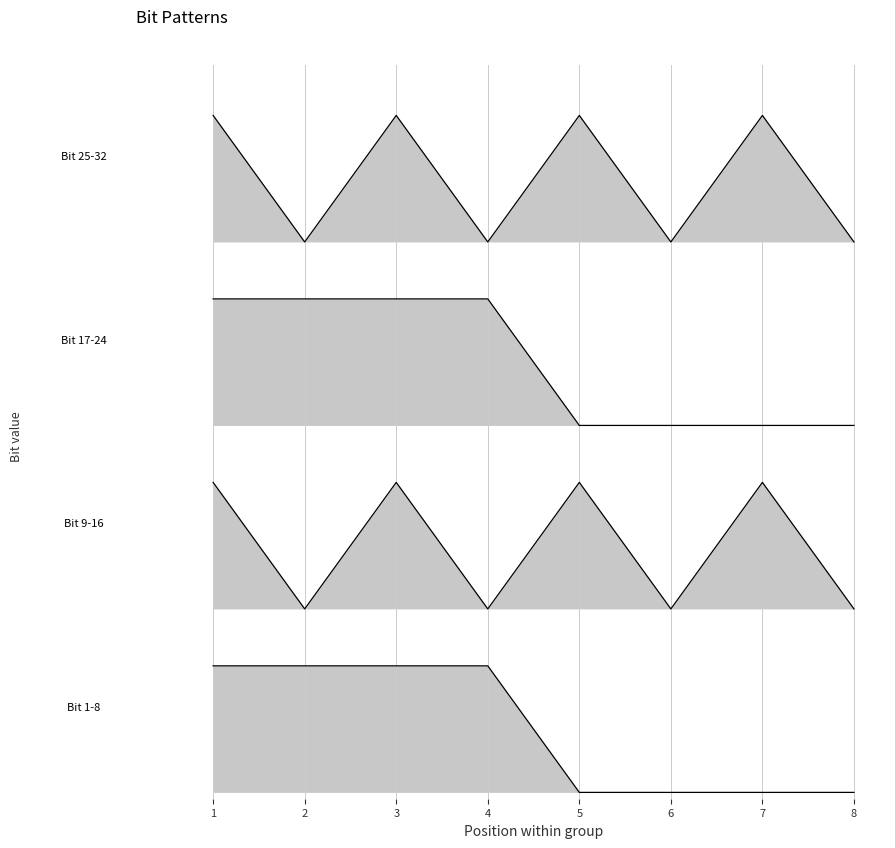

Is it true that Bit 9-16 equals 0 at 6?

True